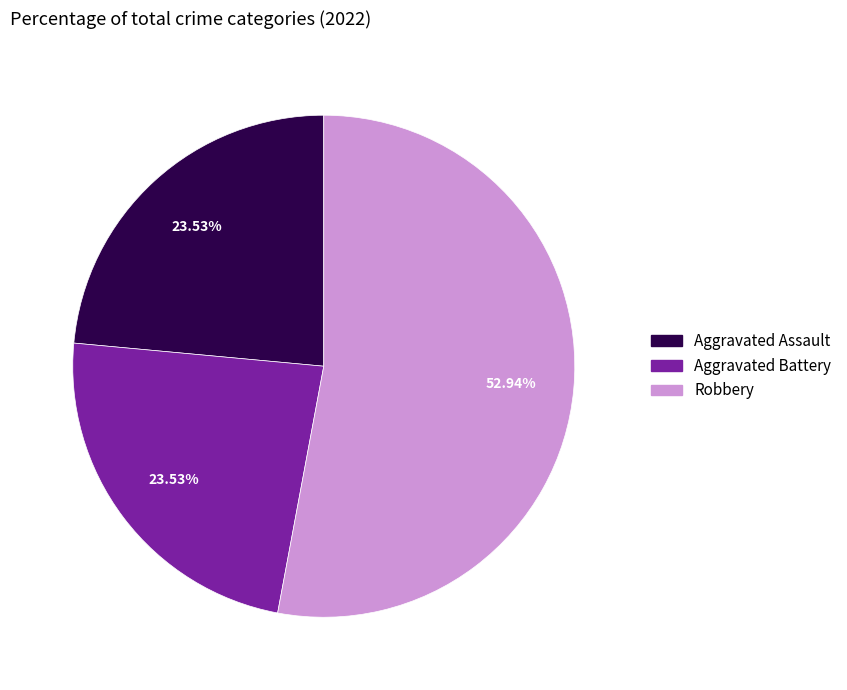

Which has a higher value, Aggravated Battery or Robbery?

Robbery